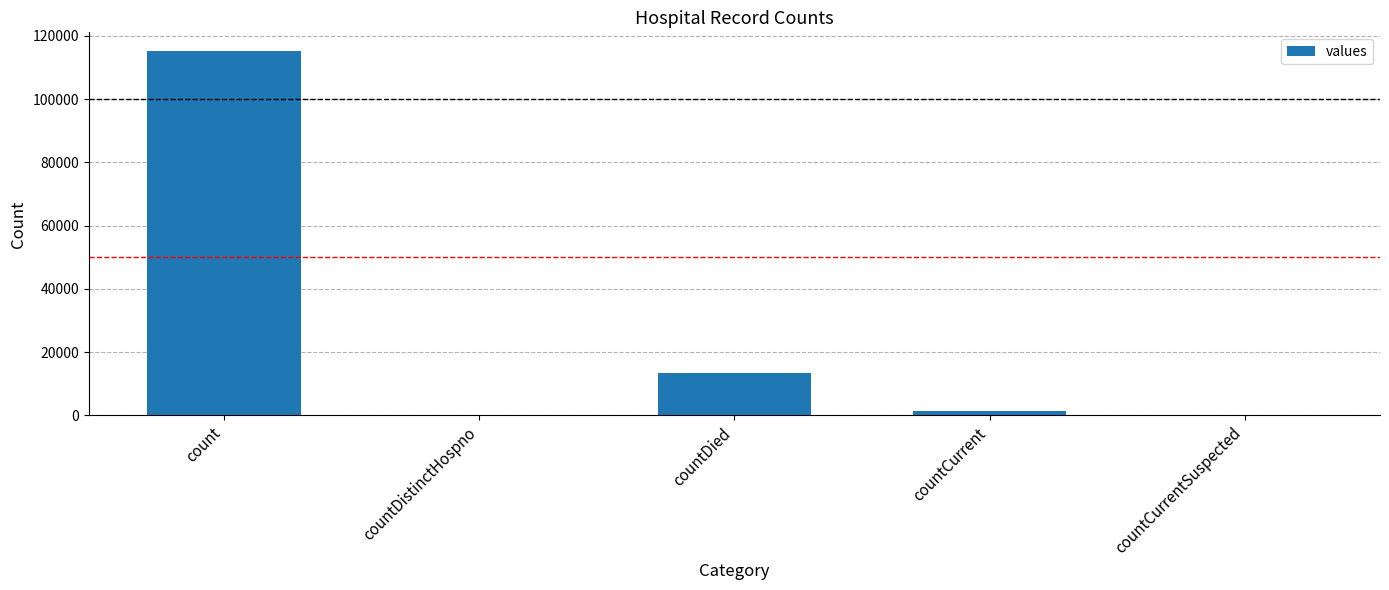

Between count and countCurrentSuspected, which is larger?

count